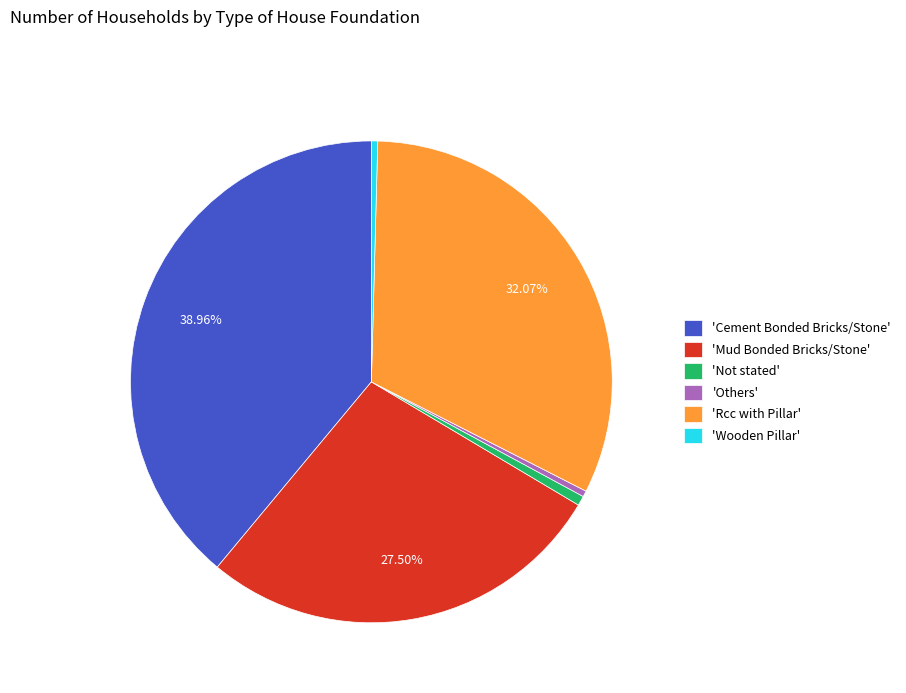

Does any single category account for the majority?

No